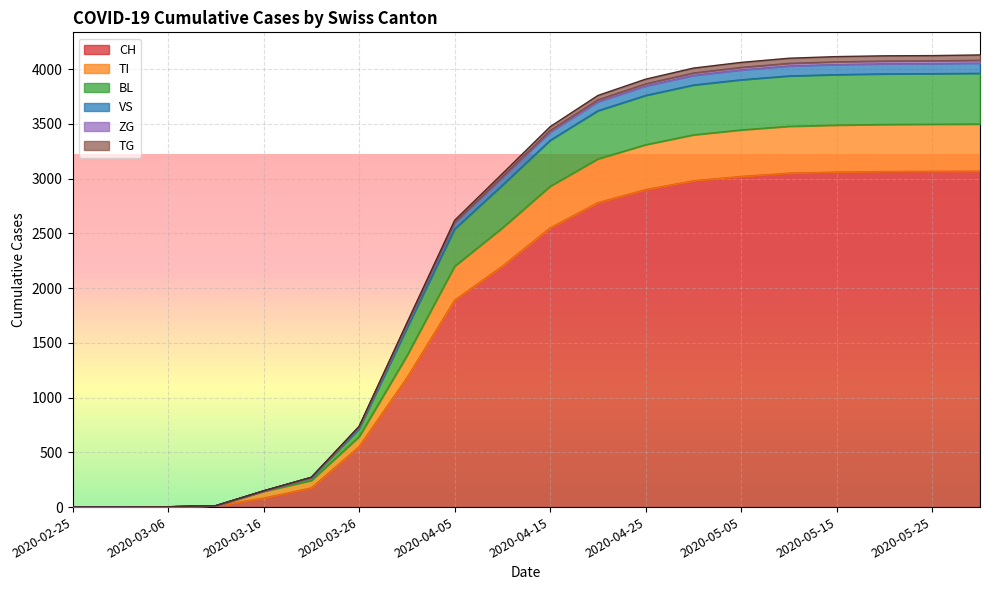

Where is TI nearest to the value 1981?

2020-03-31